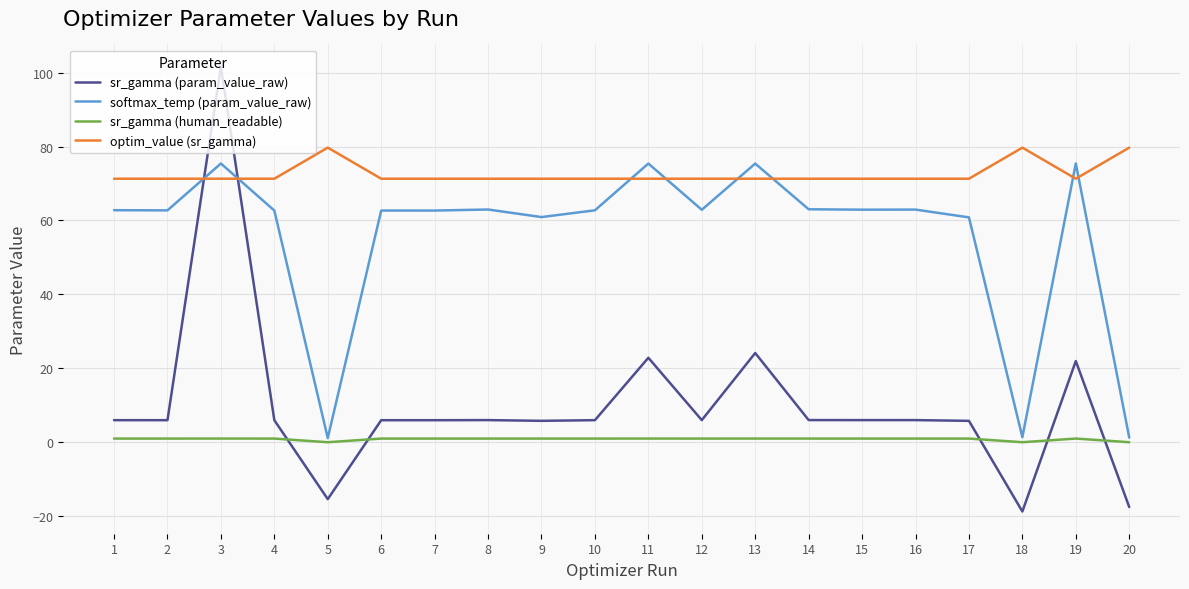

Where does the sr_gamma (param_value_raw) series first go above 5?

1